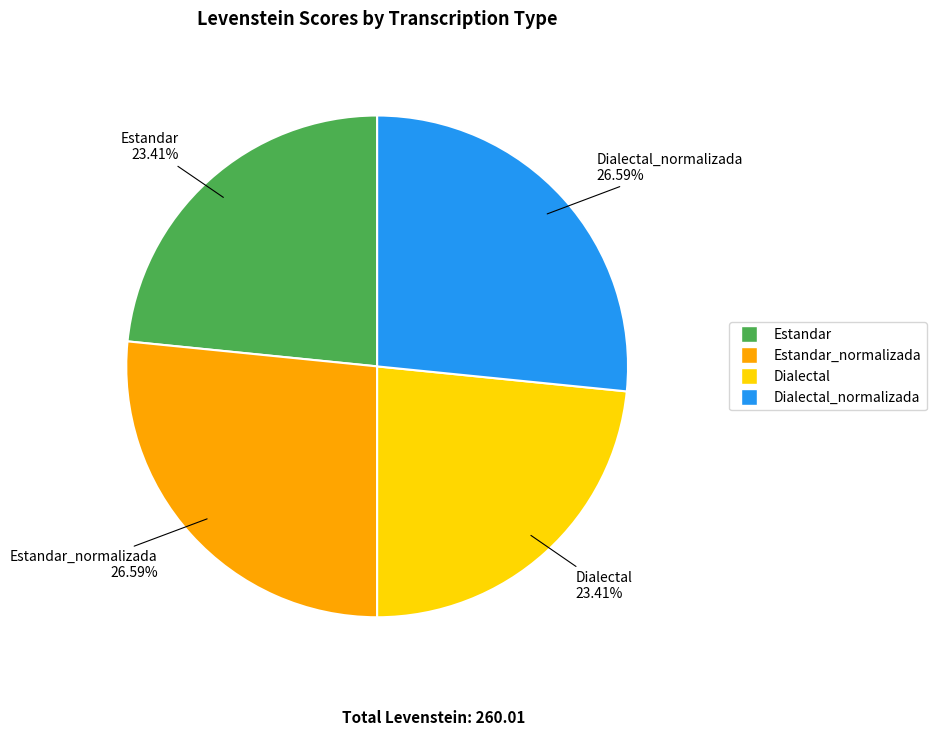

Does any single category account for the majority?

No